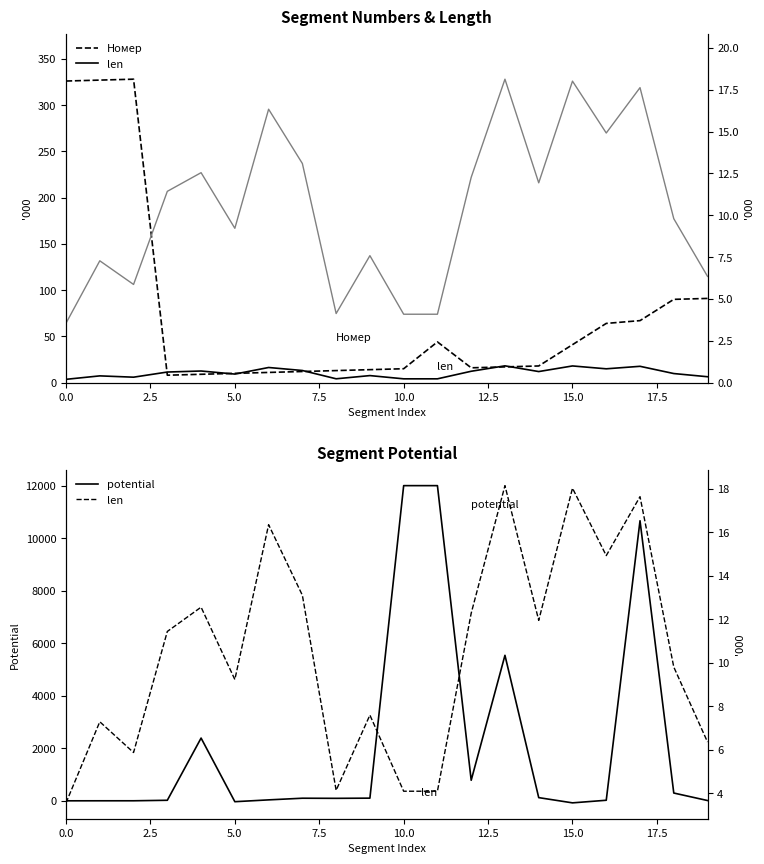

What is the highest value of the potential series?

12000.0